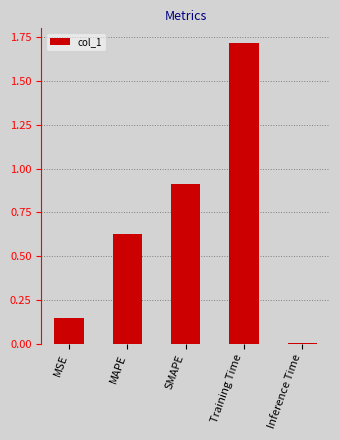

What is the label of the 1st bar from the right?

Inference Time